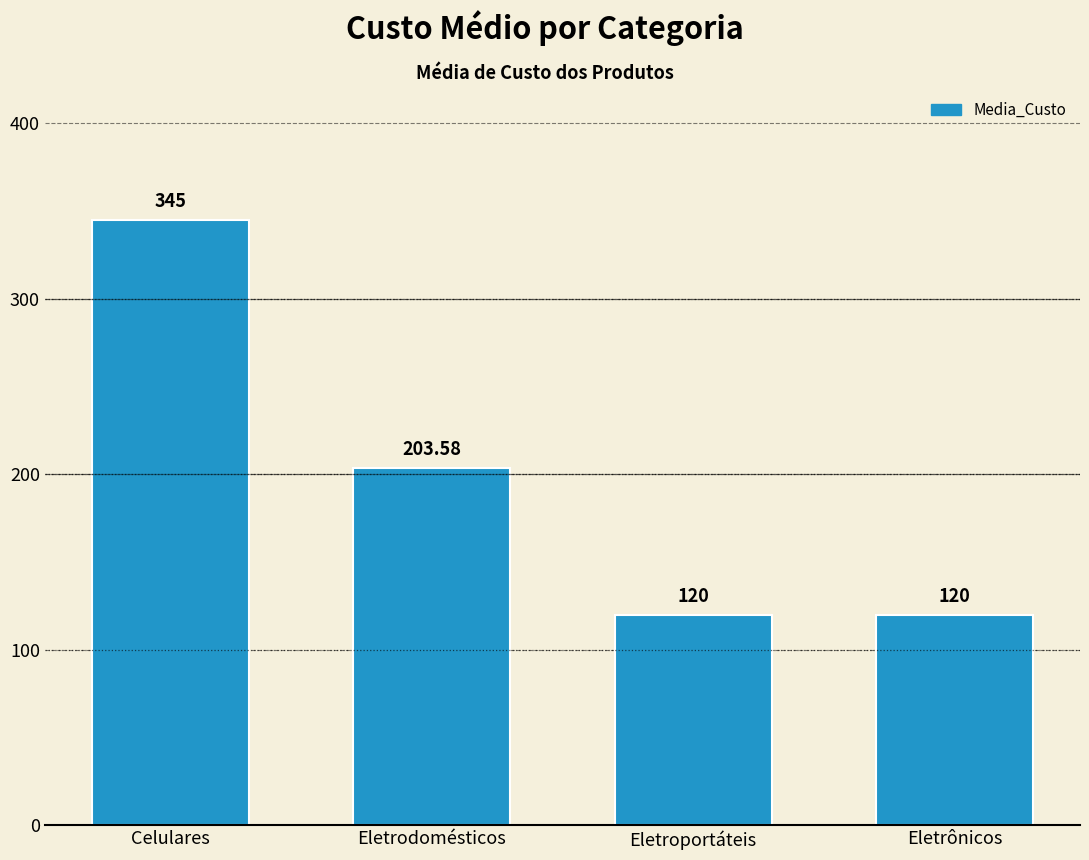

How many data points does each series have?

4